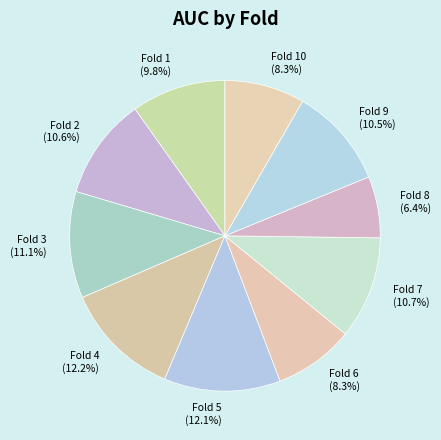

Is there a majority slice in this chart?

No